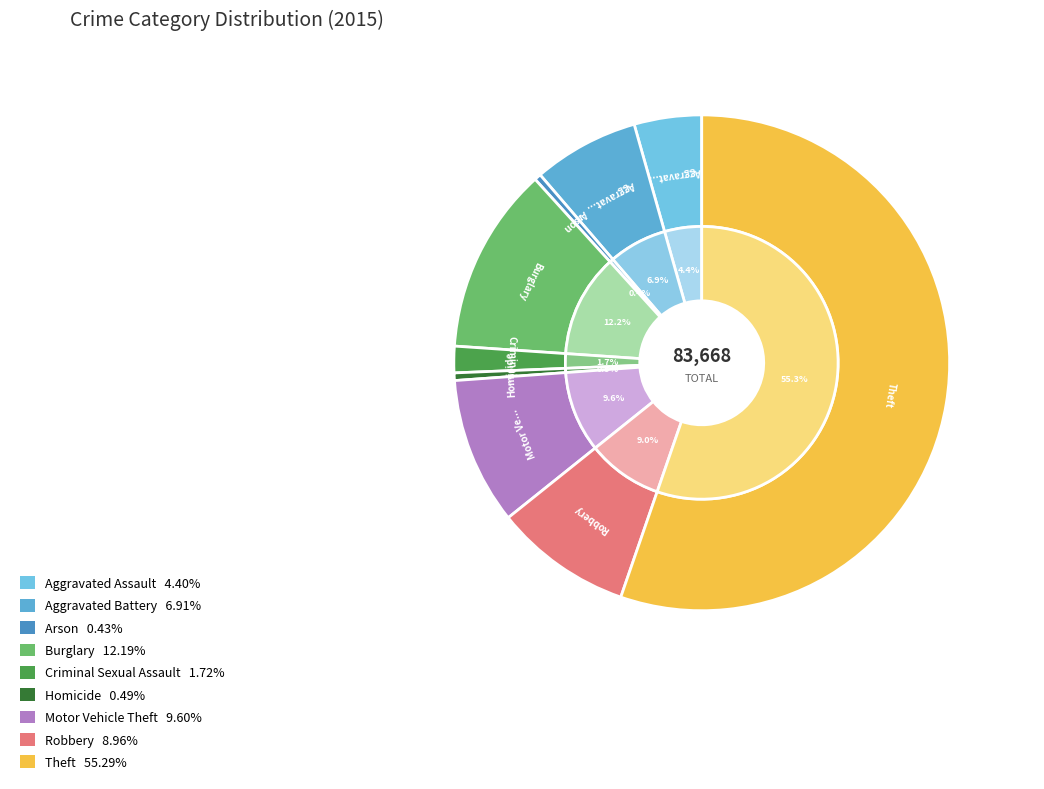

How much of the chart is everything except Criminal Sexual Assault?

98.3%